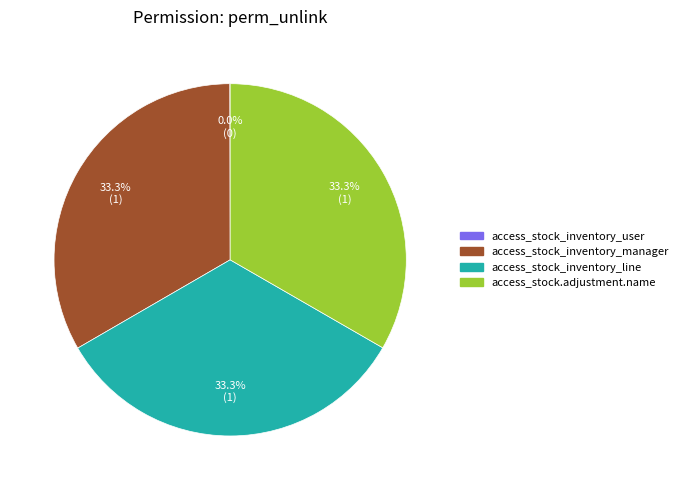

The access_stock_inventory_manager slice represents 26% of the pie. True or false?

False